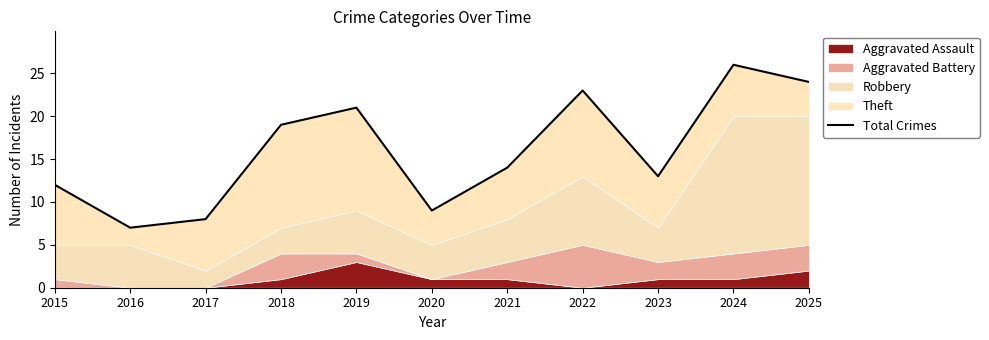

List the labels in order of value, largest first.

2024, 2025, 2022, 2019, 2018, 2021, 2023, 2015, 2020, 2017, 2016